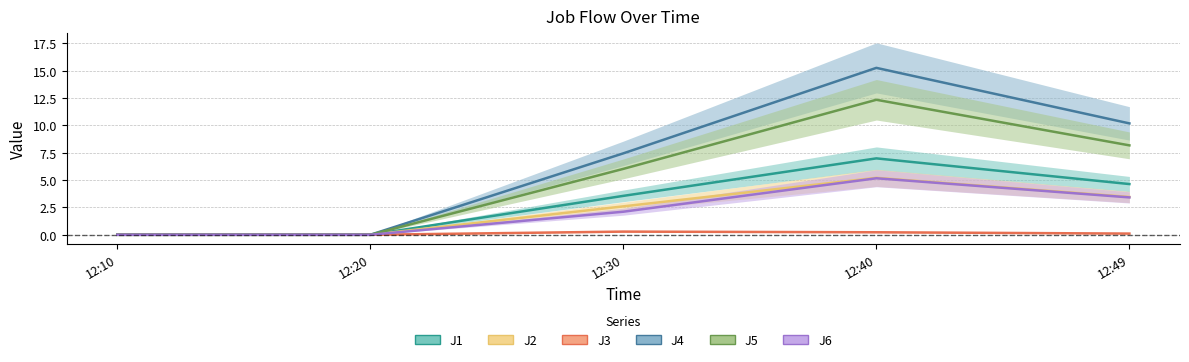

Rank the categories by J2 value from lowest to highest.

12:10, 12:20, 12:30, 12:49, 12:40